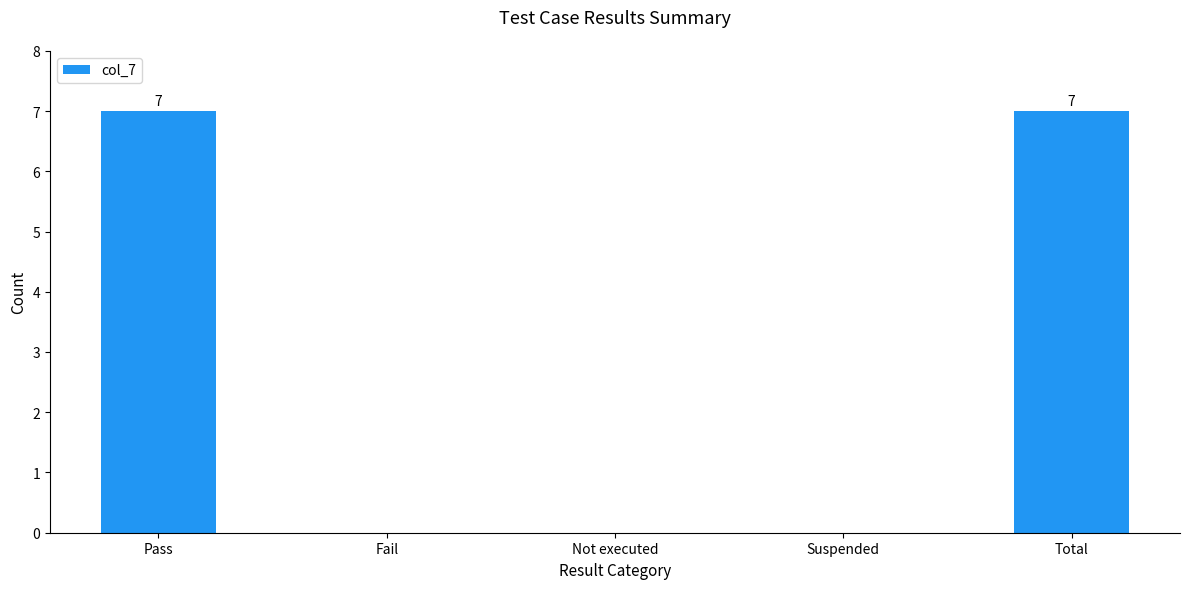

Is it true that the value at Not executed is 4?

False